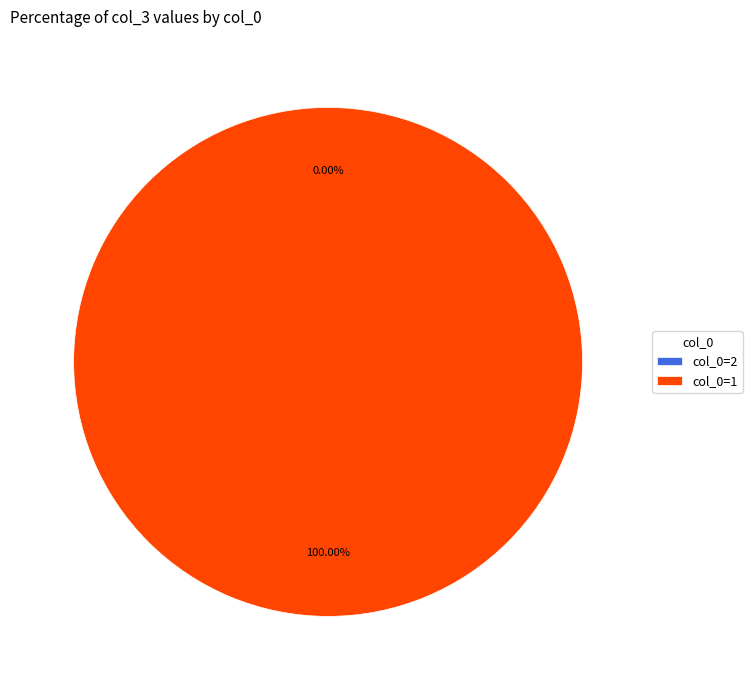

To the nearest percent, what is the difference between the largest and smallest slice percentages?

100%